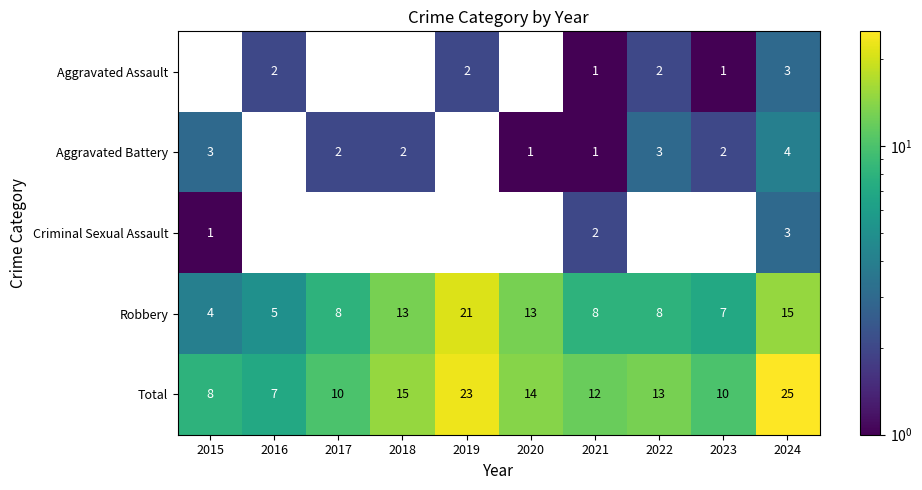

At which label is Criminal Sexual Assault closest to 2?

2021